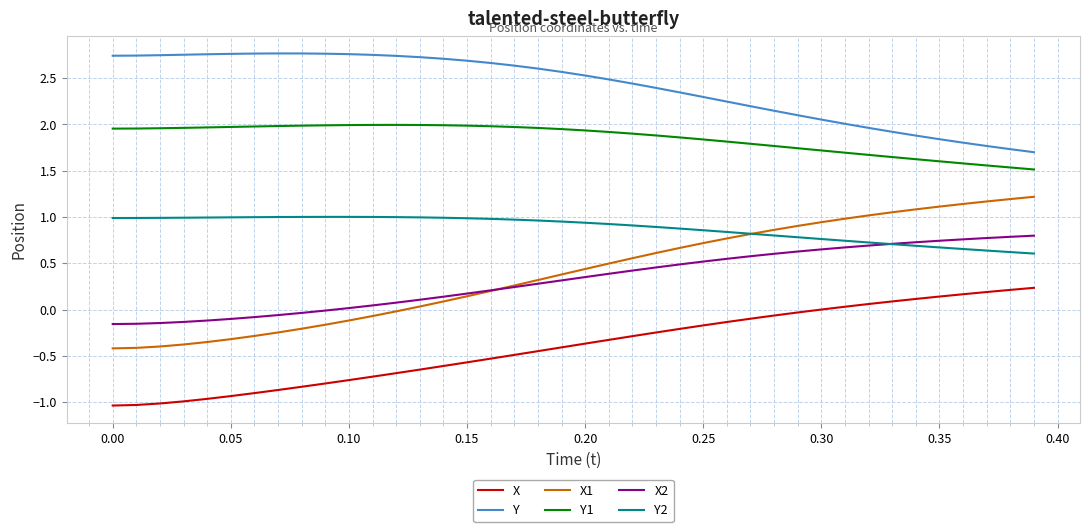

Which series has the widest spread of values?

X1